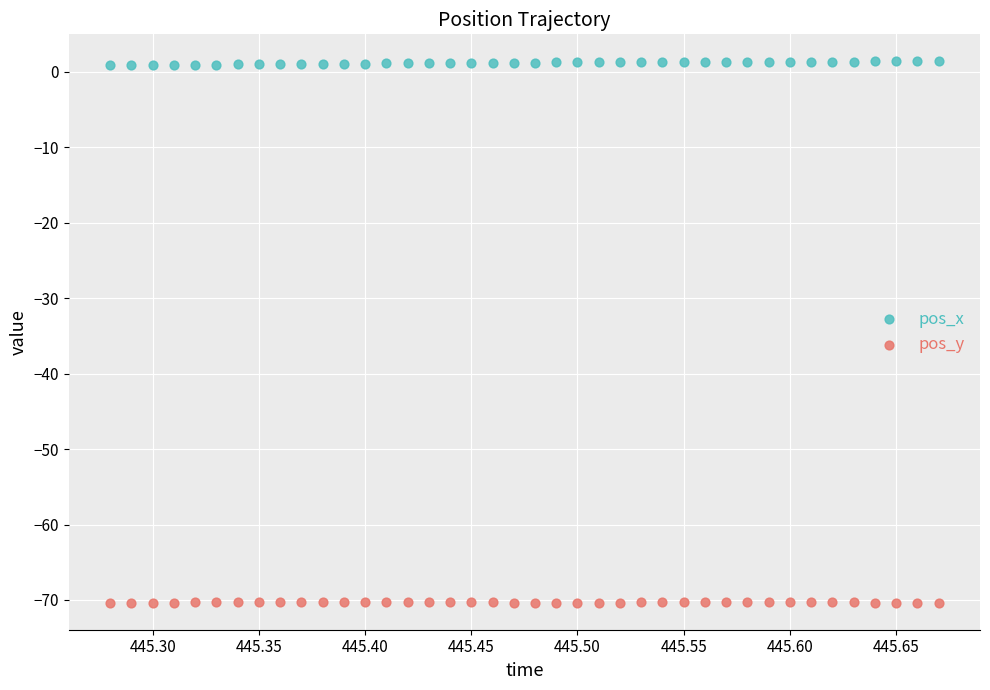

Across all data points, what is the range of X values (max minus min)?

0.4